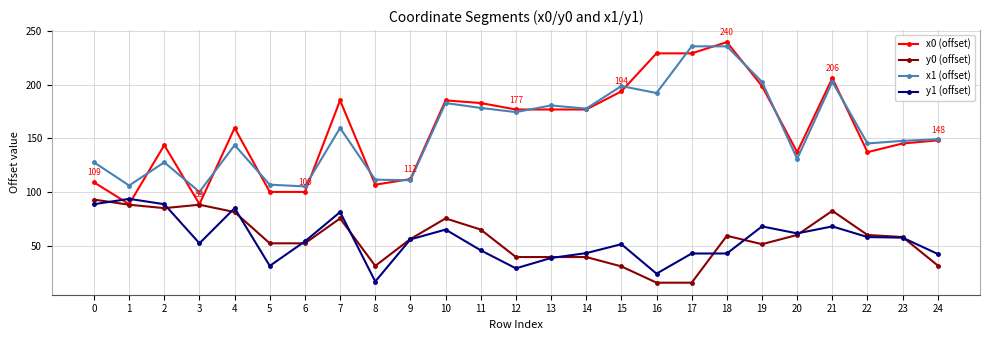

Where do x1 (offset) and x0 (offset) first cross each other?

1 and 2